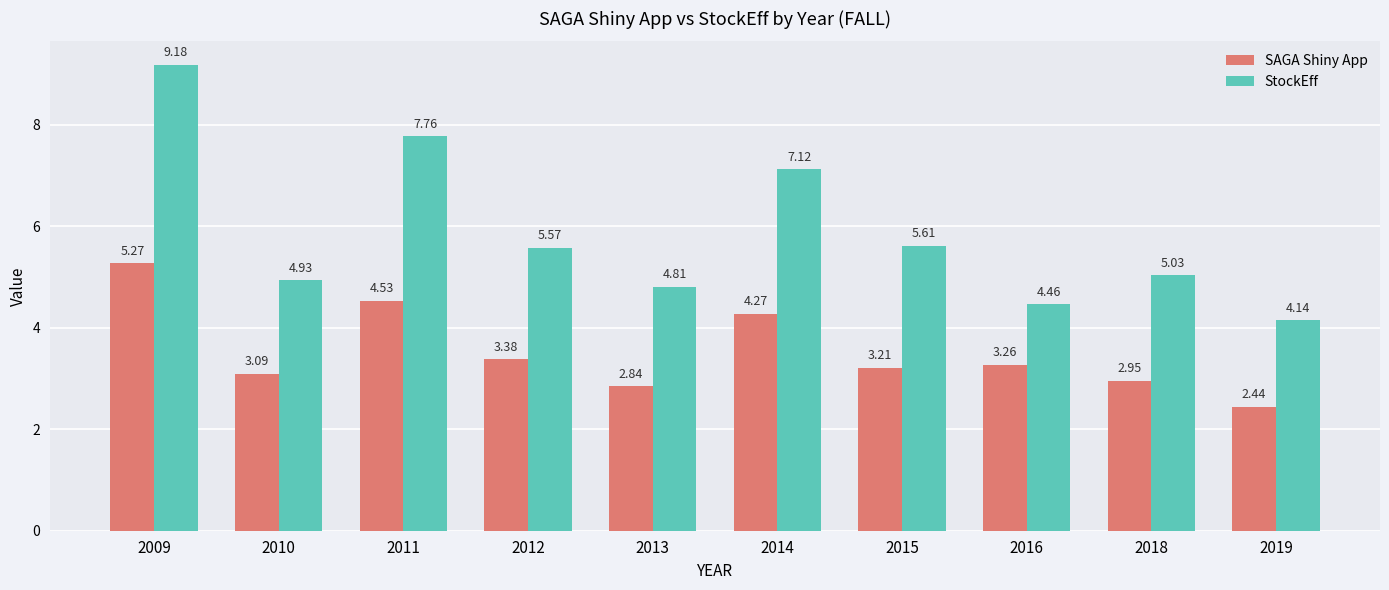

List the series in order of their peak value, lowest first.

SAGA Shiny App, StockEff